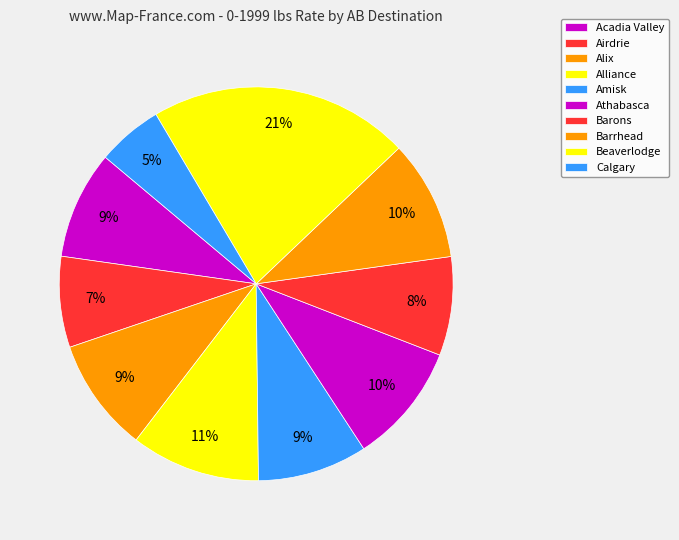

The Alix slice represents 9% of the pie. True or false?

True